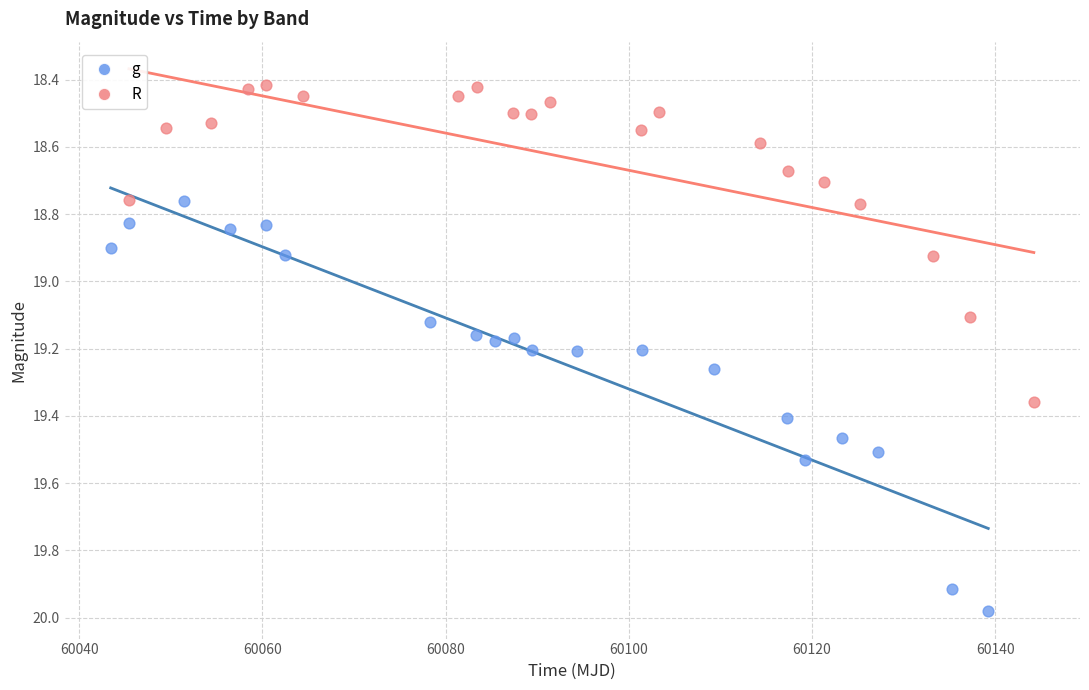

What are all the series names shown in the legend?

g, R